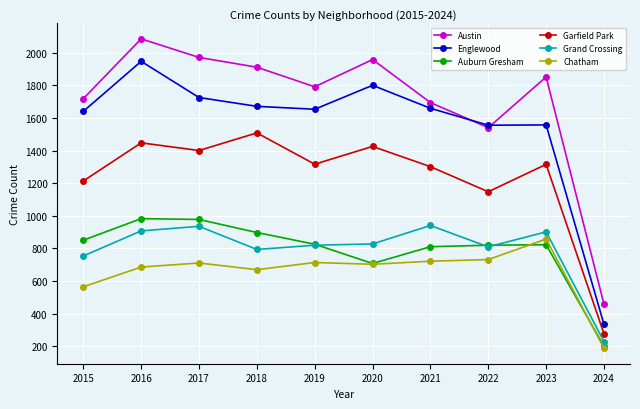

At which label is Auburn Gresham closest to 591?

2020